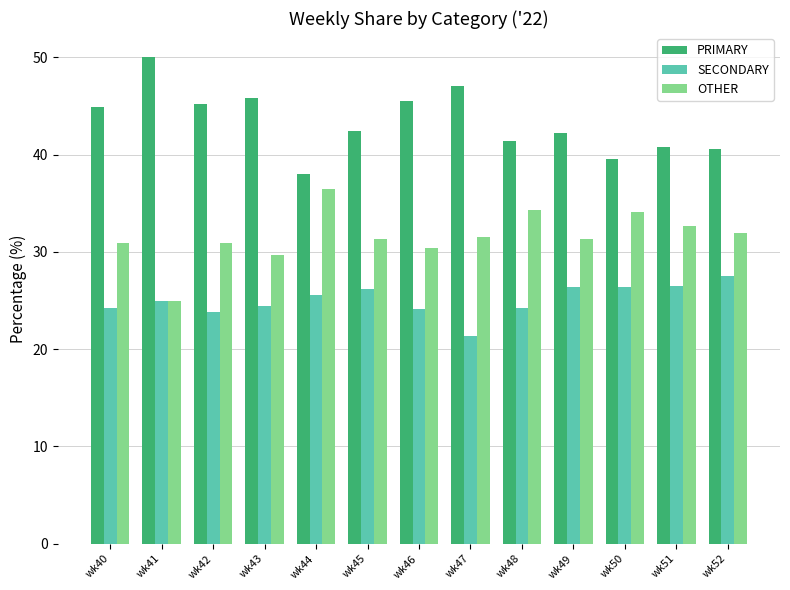

What is the smallest value displayed?

21.4